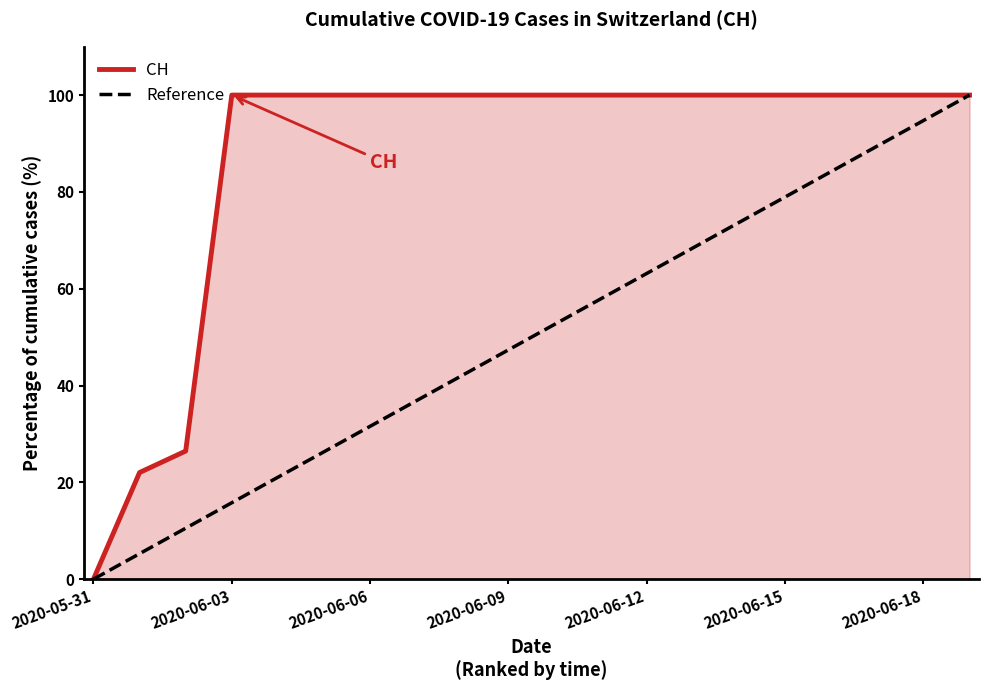

What is the greatest value displayed?

100.0